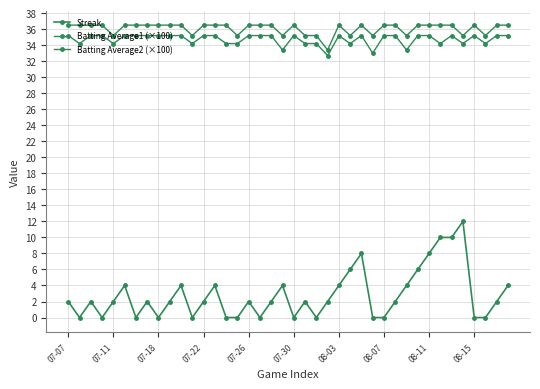

How many lines are shown in the chart?

3